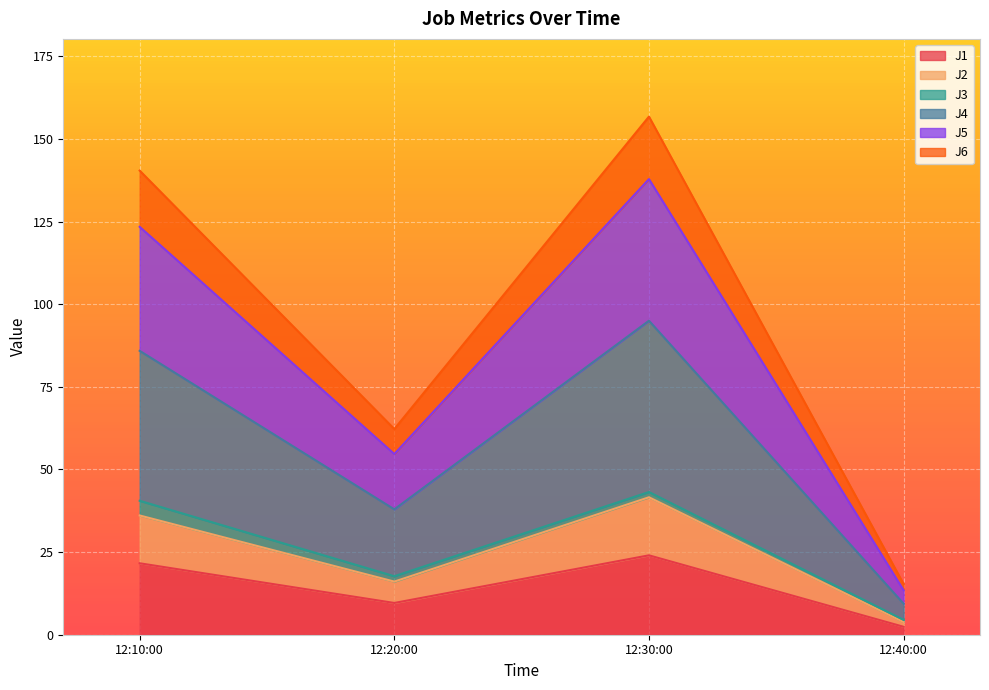

In J4, how many points are lower than both neighbors (excluding endpoints)?

1